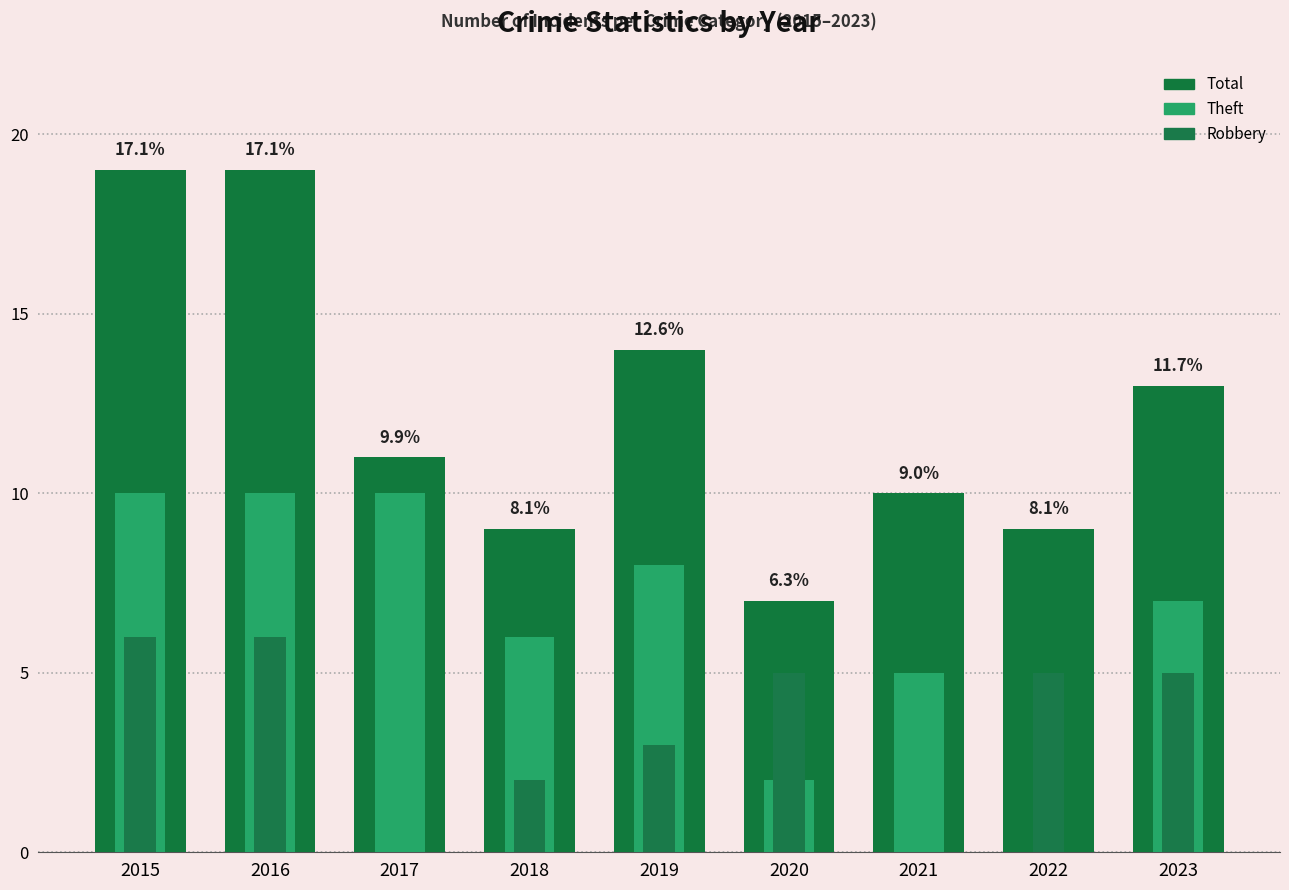

Which series has the largest total across all categories?

Total